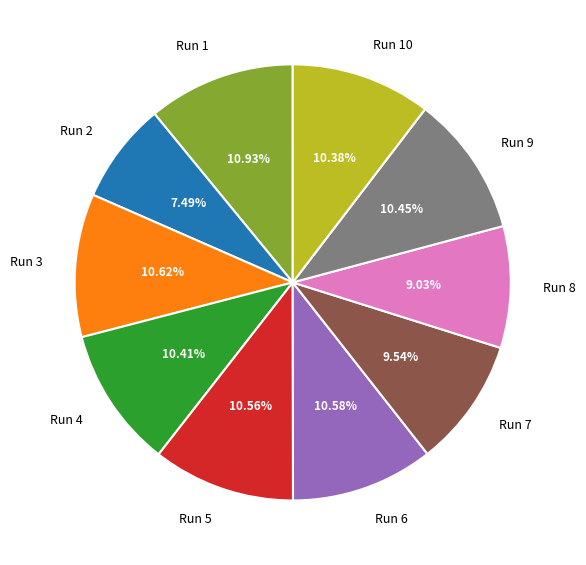

Does Run 7 represent more than half of the total?

No